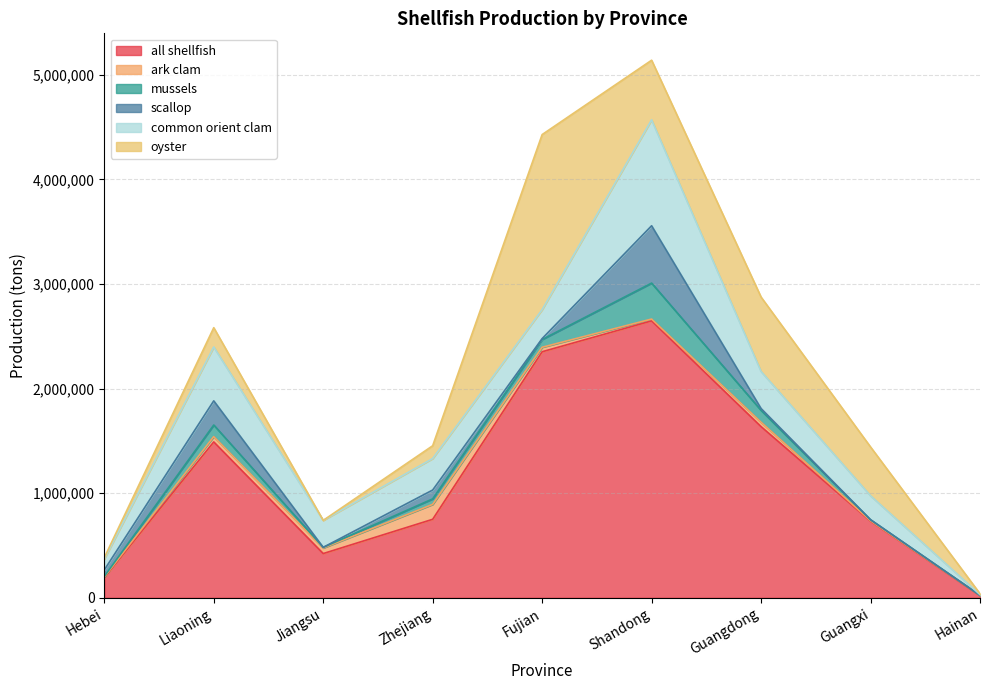

Reading right to left, transcribe all the data shown in this chart.

all shellfish: 20092	732707	1636755	2648177	2352817	750561	422905	1490500	192637
ark clam: 3277	4027	41974	17340	42739	142655	53264	50590	5802
mussels: 337	9415	113712	343752	74788	52655	6100	111021	5588
scallop: 213	700	17269	548295	8252	84571	45	231067	62129
common orient clam: 6197	228893	354594	1012871	276746	301163	257832	515171	104042
oyster: 8750	466569	711092	570155	1674245	122495	0	184424	13180